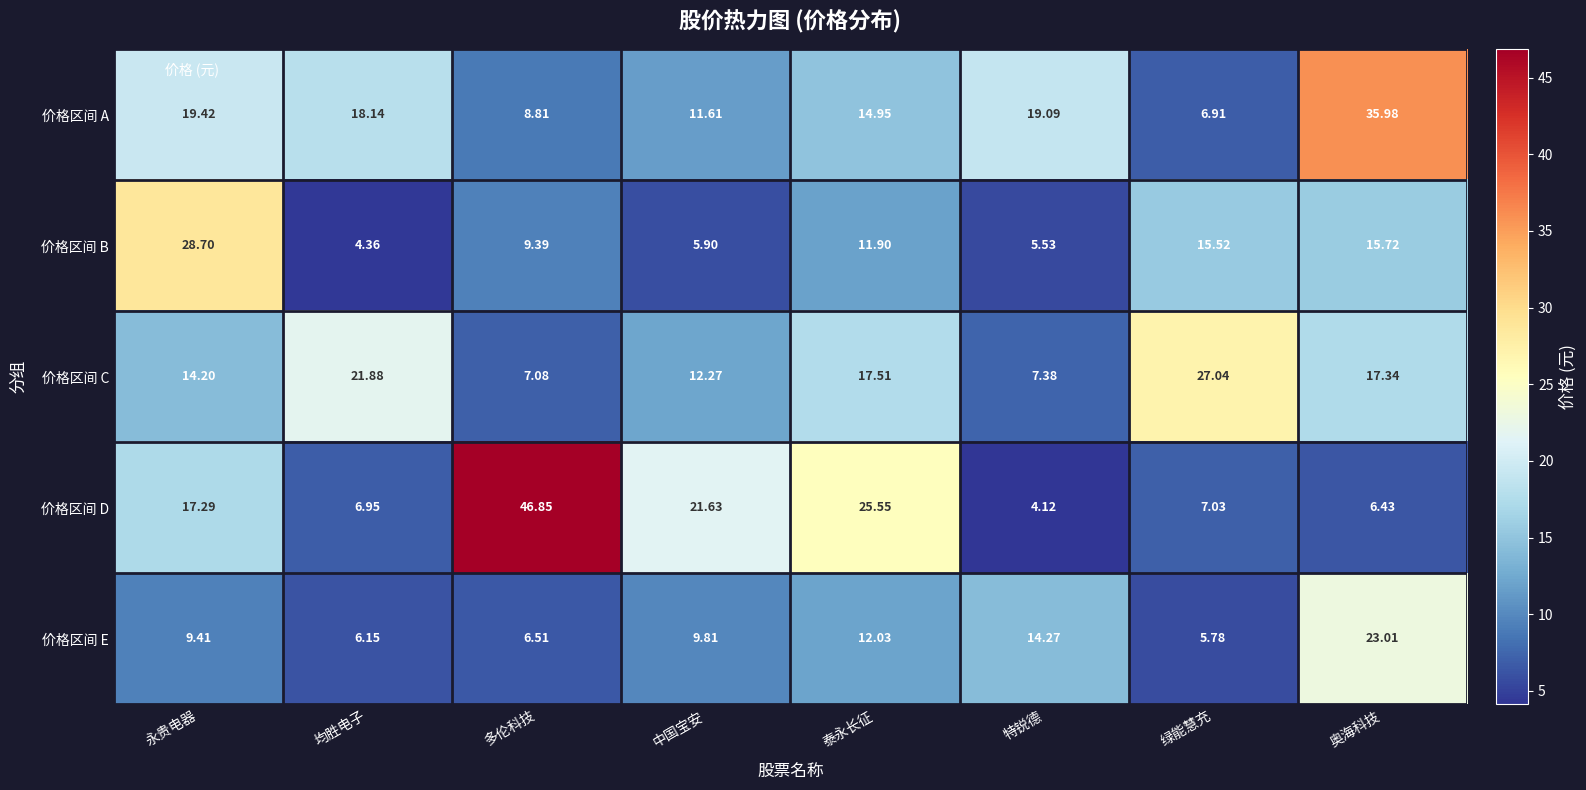

Which label corresponds to the largest value in the chart?

多伦科技